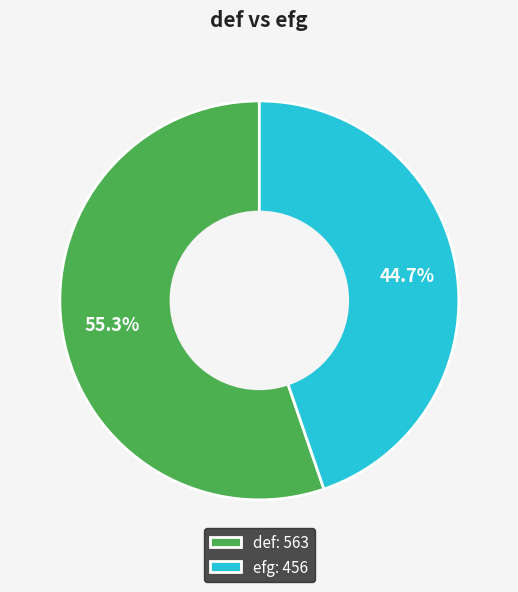

To the nearest percent, what percentage of the pie is def?

55%